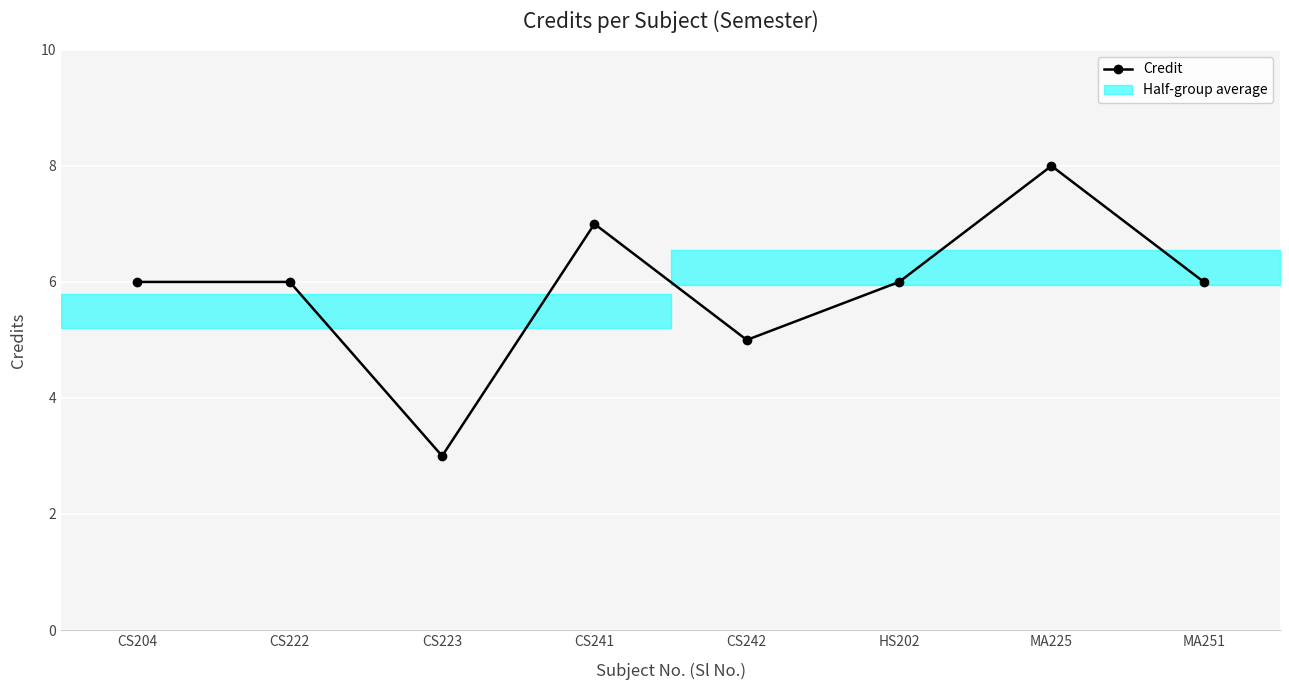

Where is the data nearest to the value 5?

CS242